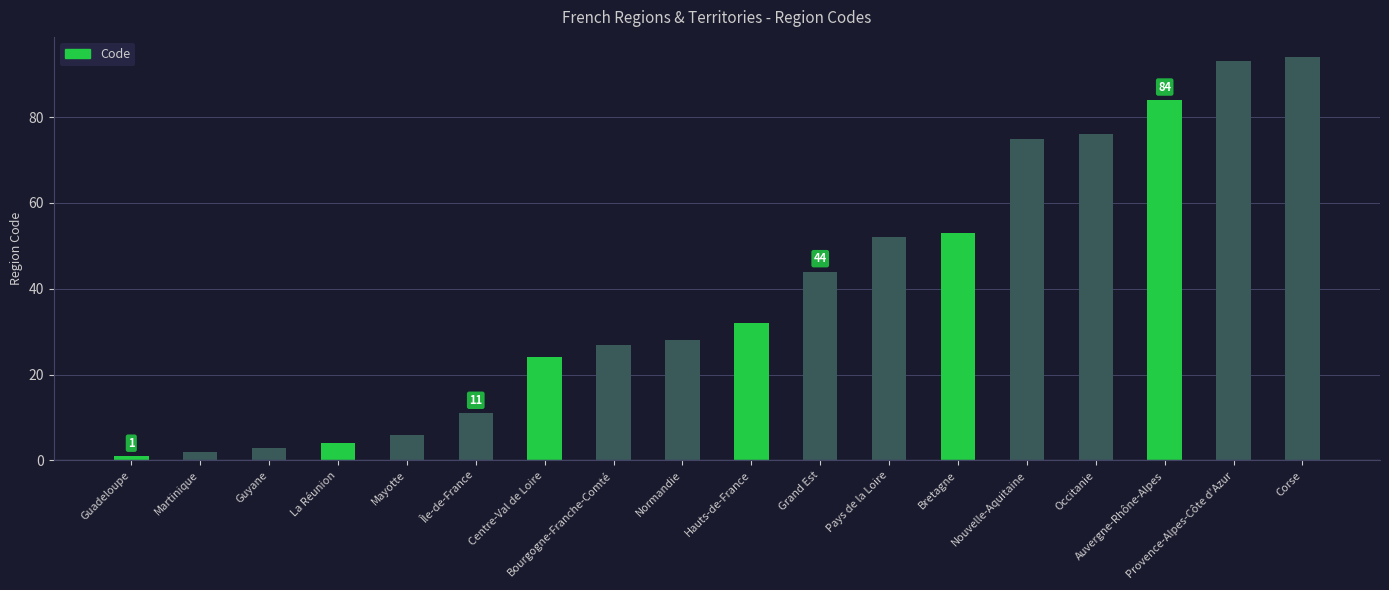

What is the change in value from Guyane to Mayotte?

+3